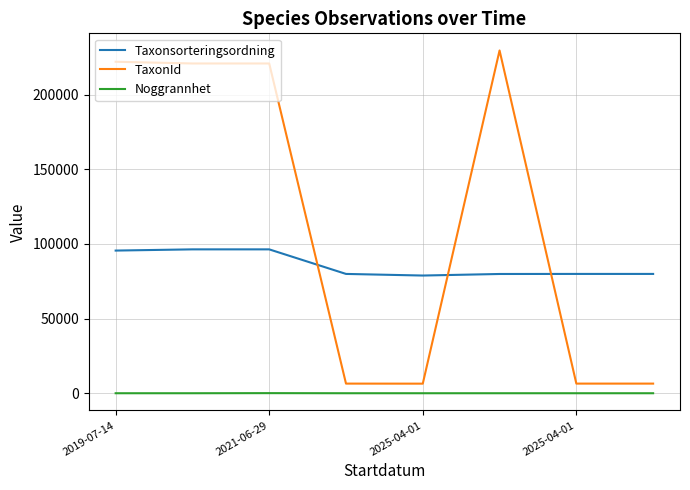

What are all the series names shown in the legend?

Taxonsorteringsordning, TaxonId, Noggrannhet